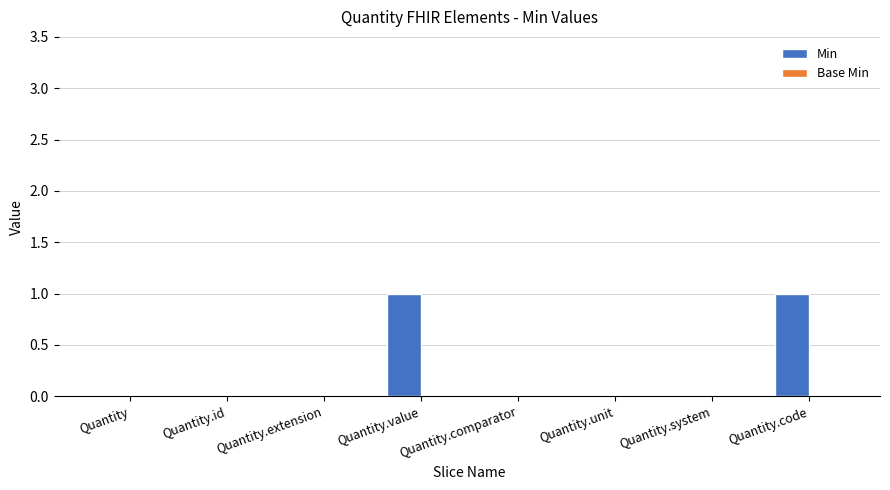

What is the change in value from Quantity.extension to Quantity.code?

+1